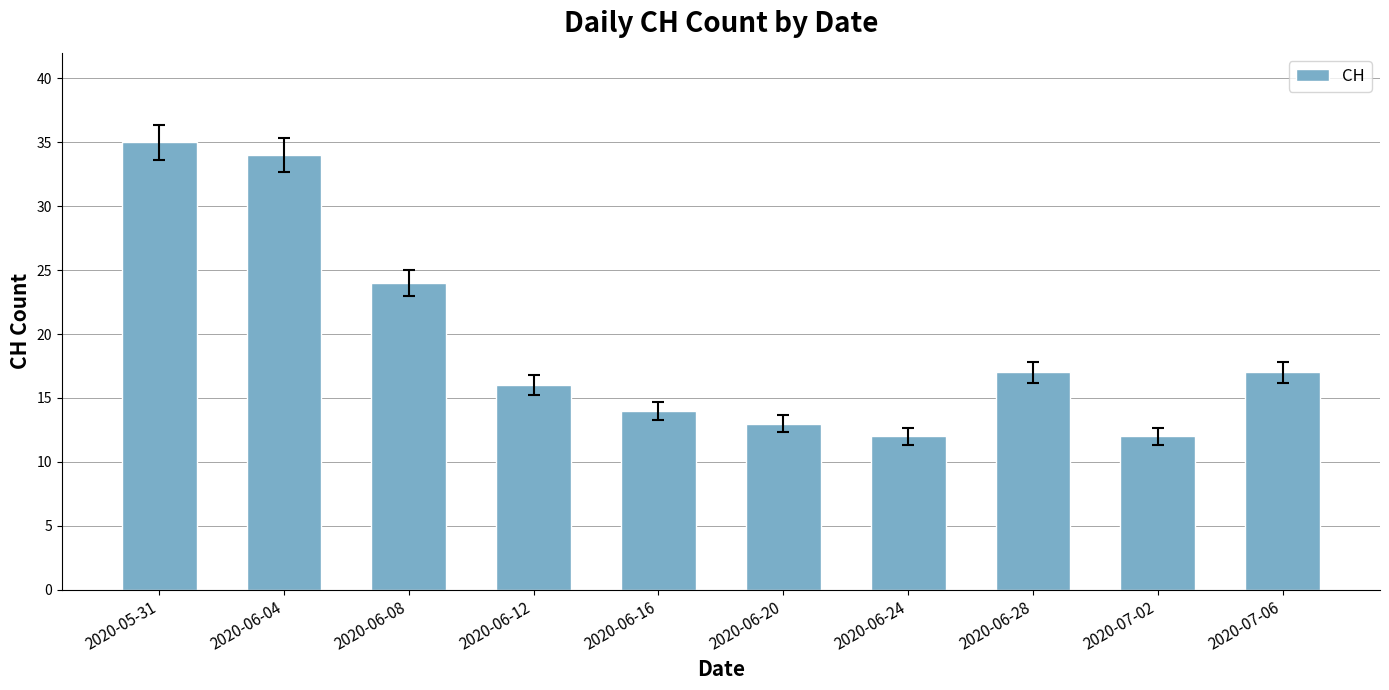

Is it true that the value at 2020-06-08 is 24?

True